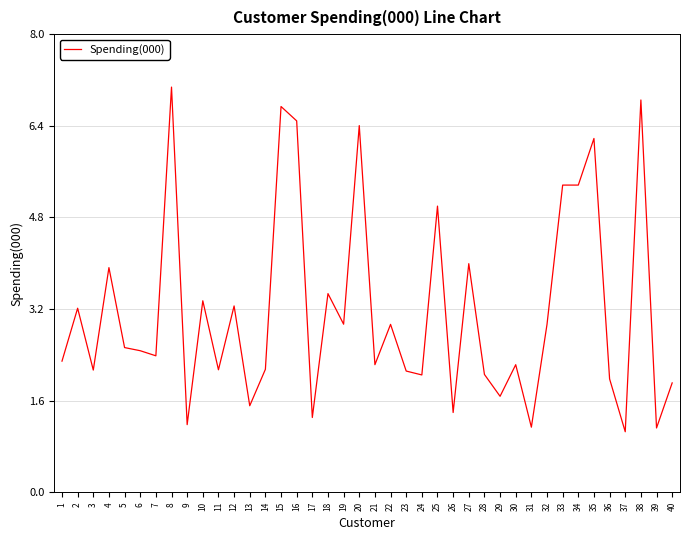

Is it true that the value at 37 is 1.1?

True